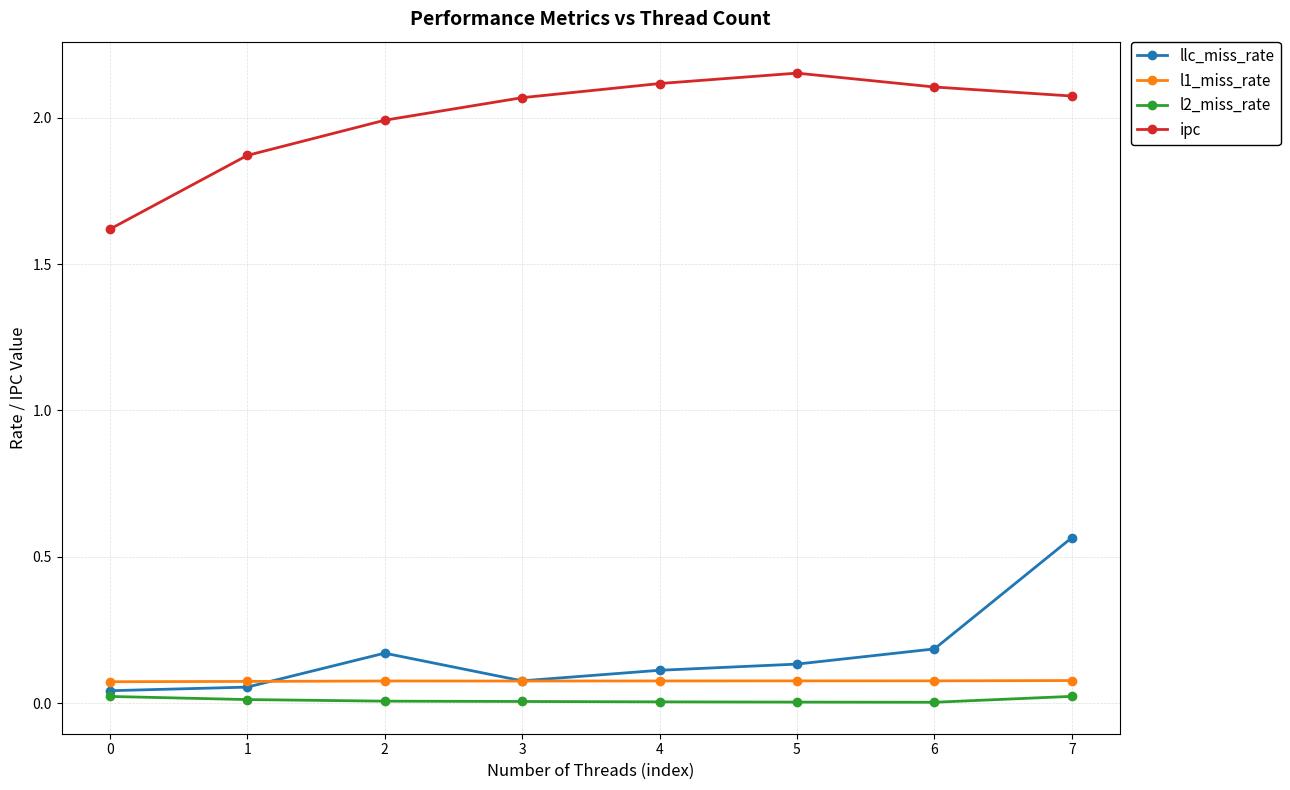

At which label does llc_miss_rate reach its peak?

7